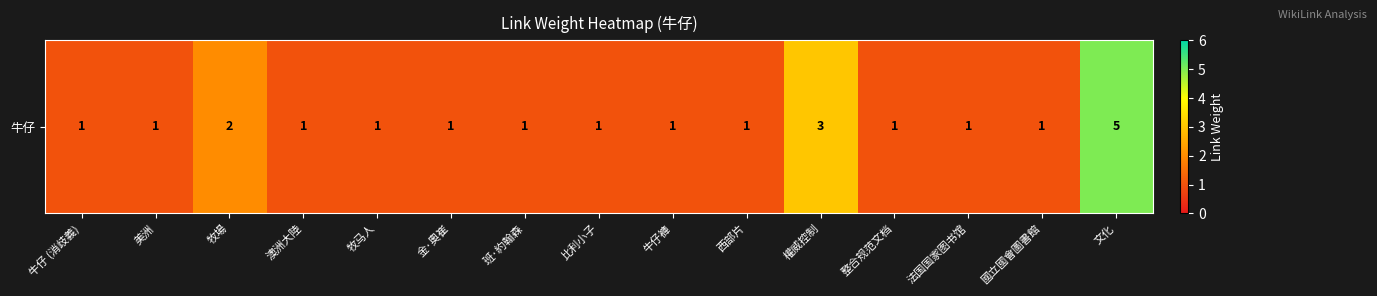

List the labels in order of value, largest first.

文化, 權威控制, 牧場, 牛仔 (消歧義), 美洲, 澳洲大陸, 牧马人, 金·奧崔, 班·約翰森, 比利小子, 牛仔褲, 西部片, 整合规范文档, 法国国家图书馆, 國立國會圖書館